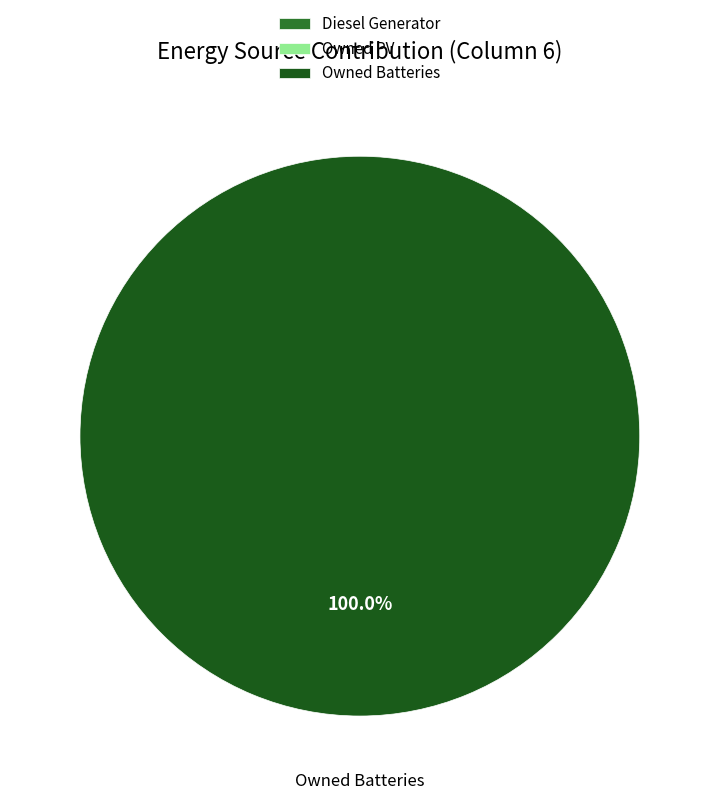

Count the number of slices in the pie.

3